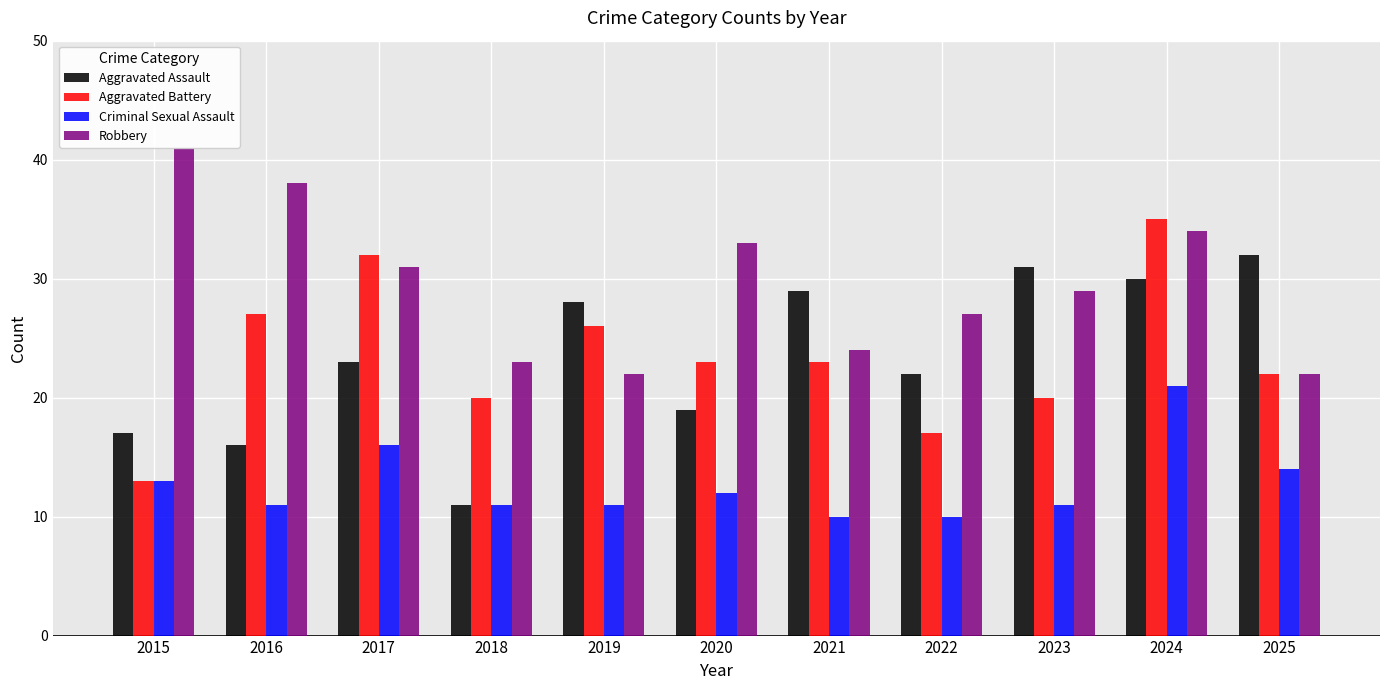

Does the chart contain any negative values?

No